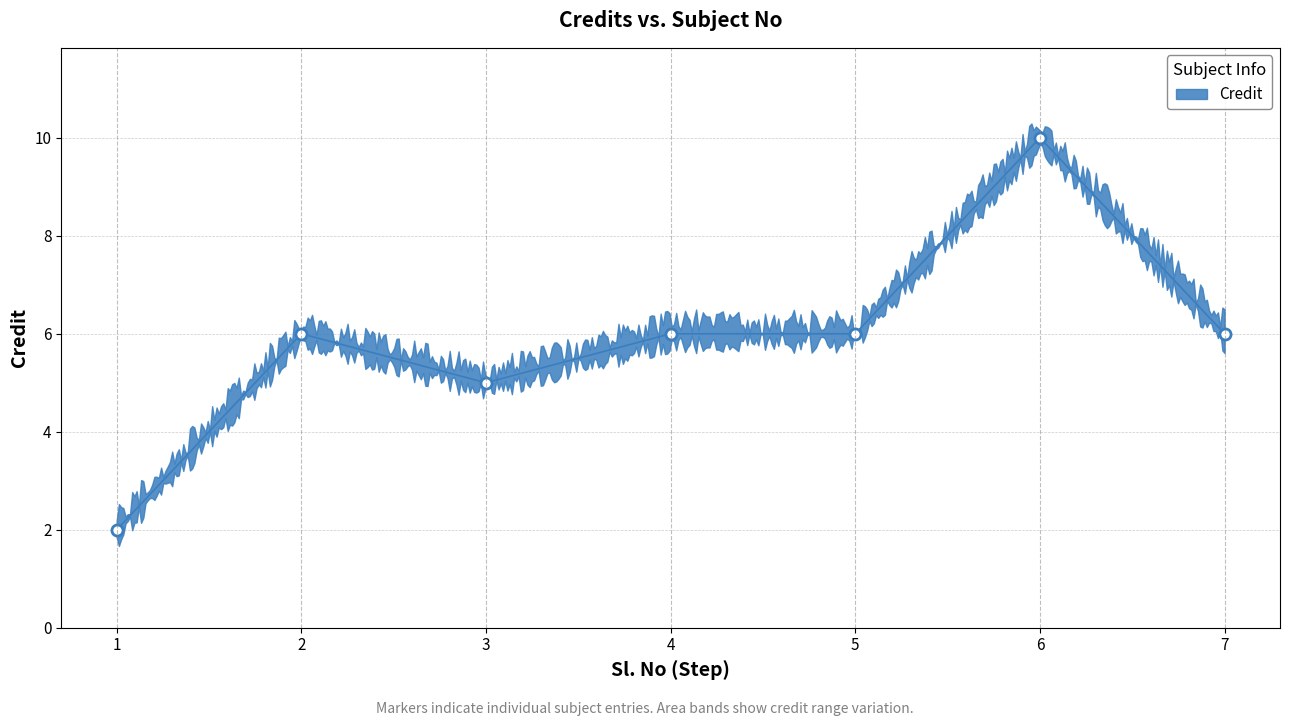

How many points are higher than both their immediate neighbors (excluding endpoints)?

2